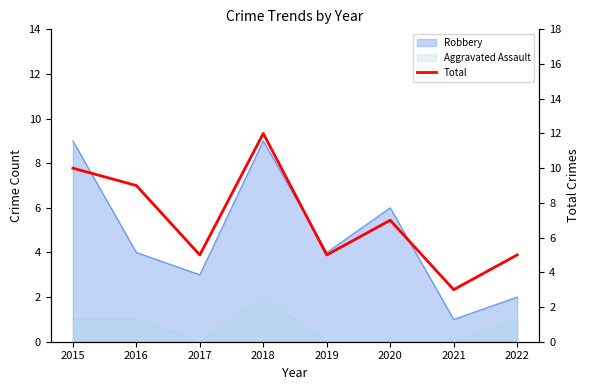

At which category does the chart reach its minimum across all series?

2021